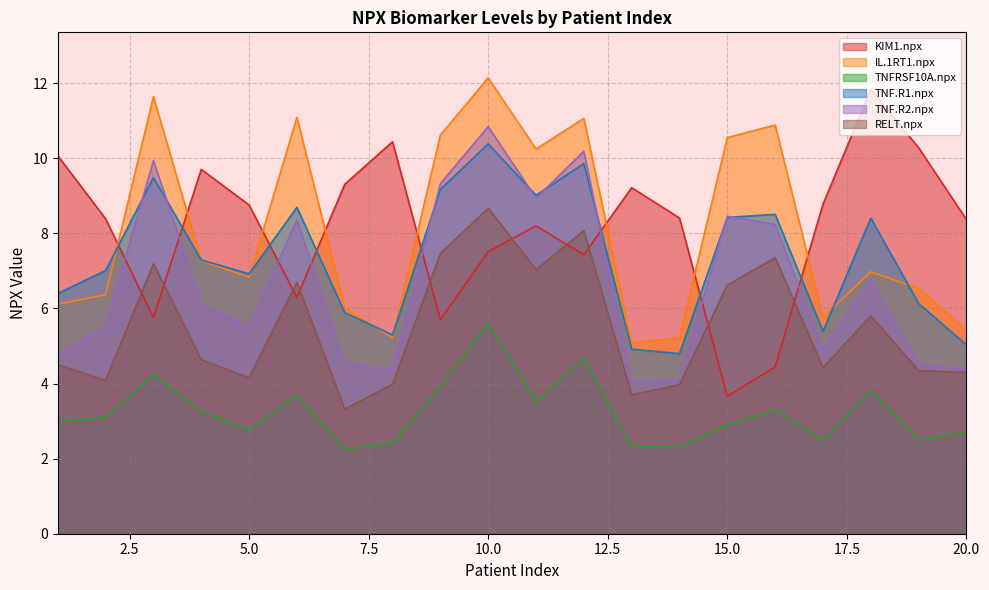

Which category has the lowest value across all series?

7